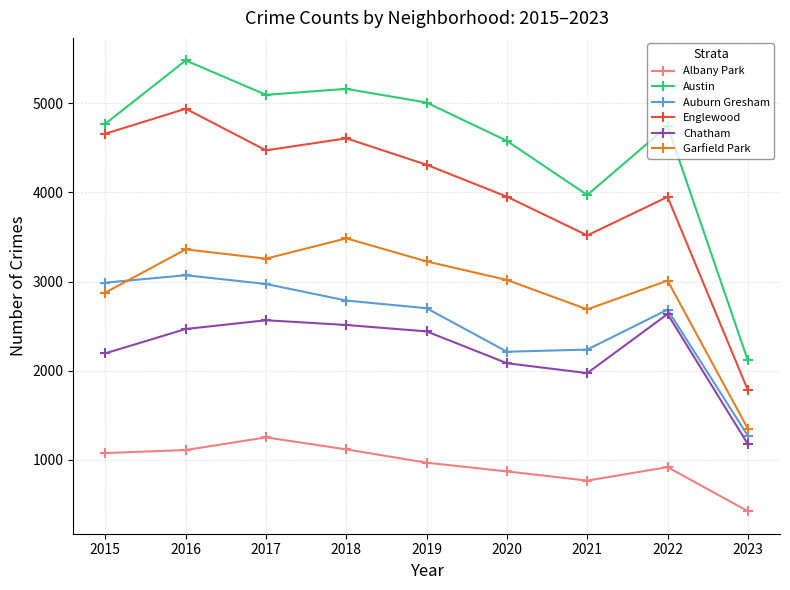

In Englewood, how many points are lower than both neighbors (excluding endpoints)?

2